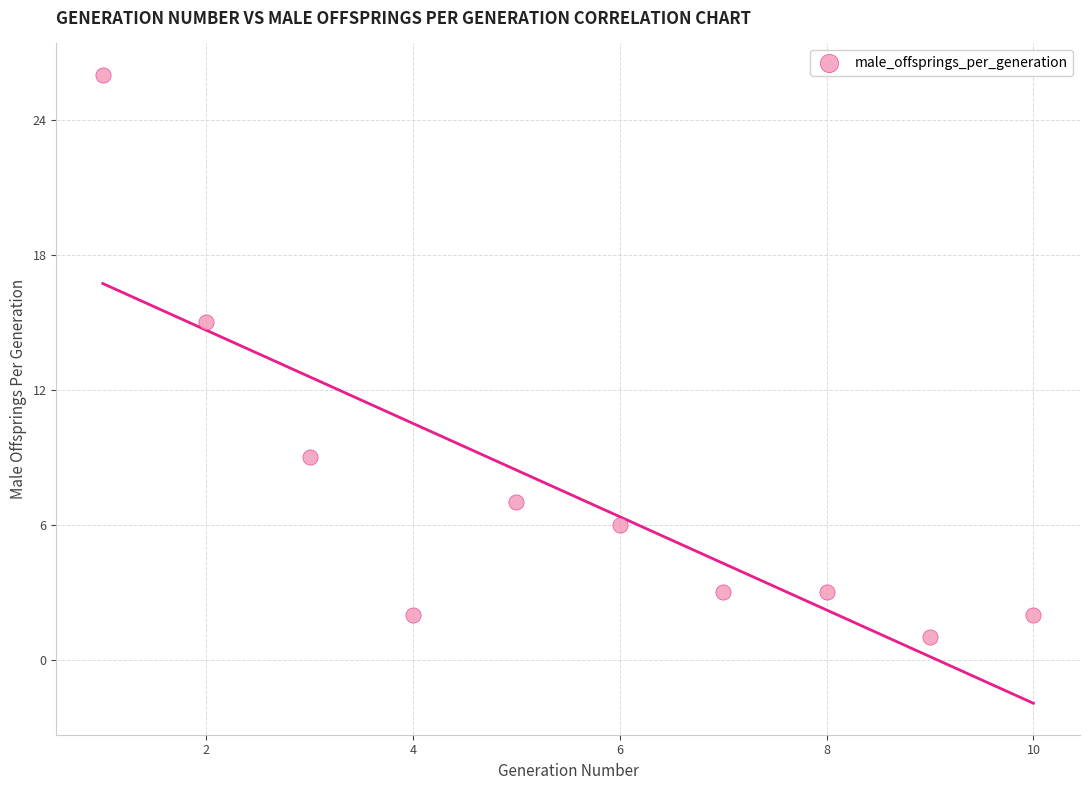

What Y value in the scatter plot is closest to 13?

15